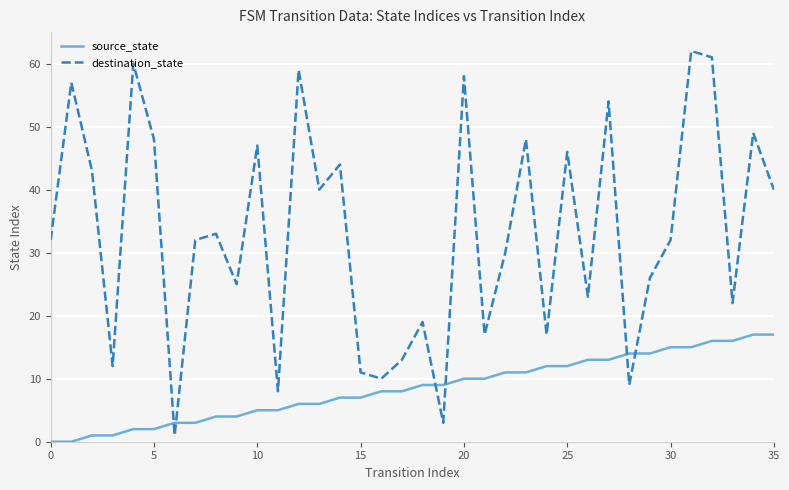

Which series has the widest spread of values?

destination_state